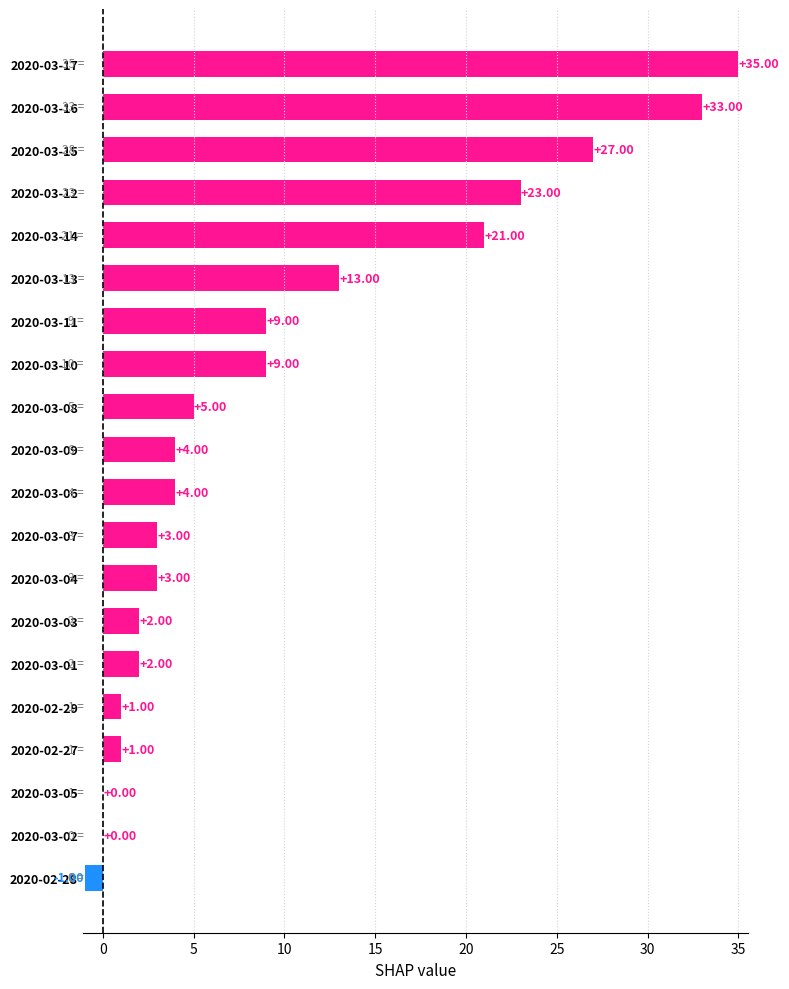

What is the sum of all values?

194